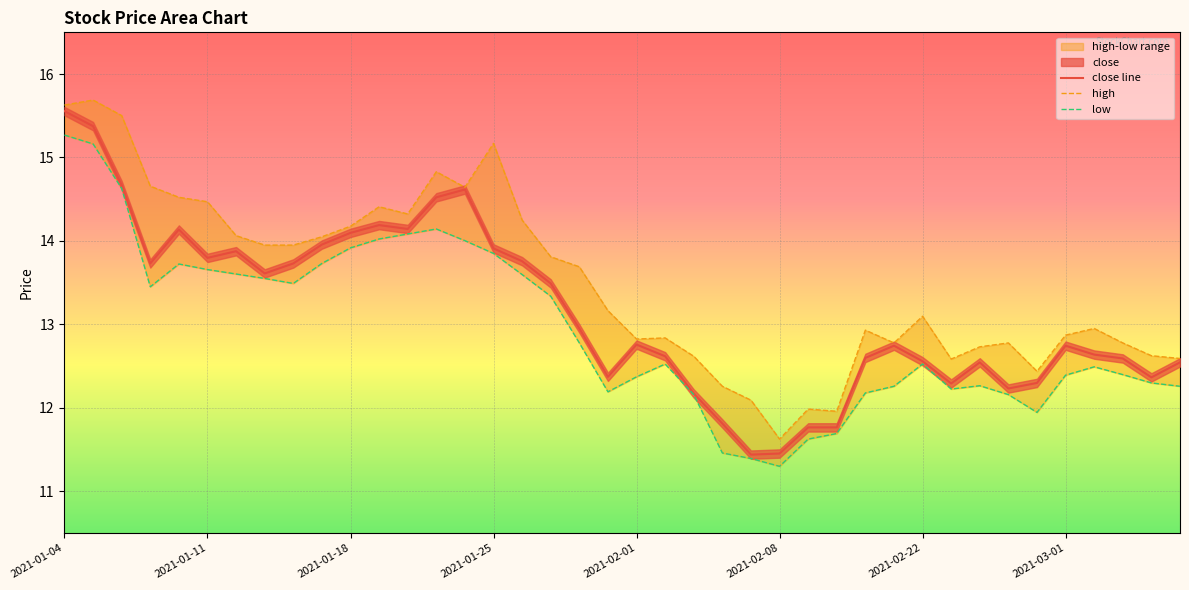

At 13, list the series in order from largest to smallest.

high, close line, low